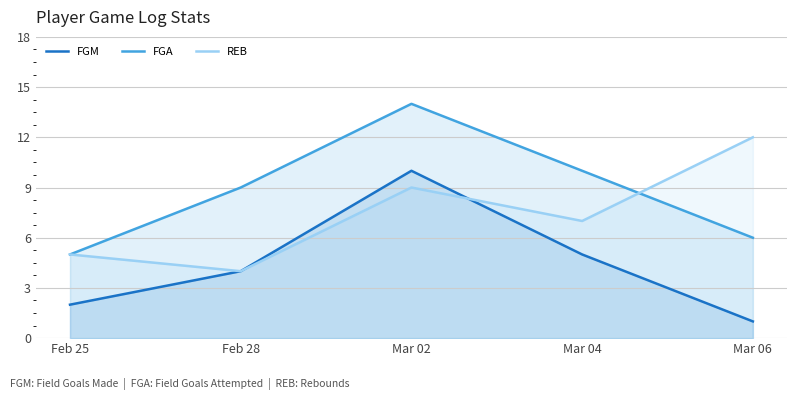

Where is the first local maximum for FGA?

Mar 02